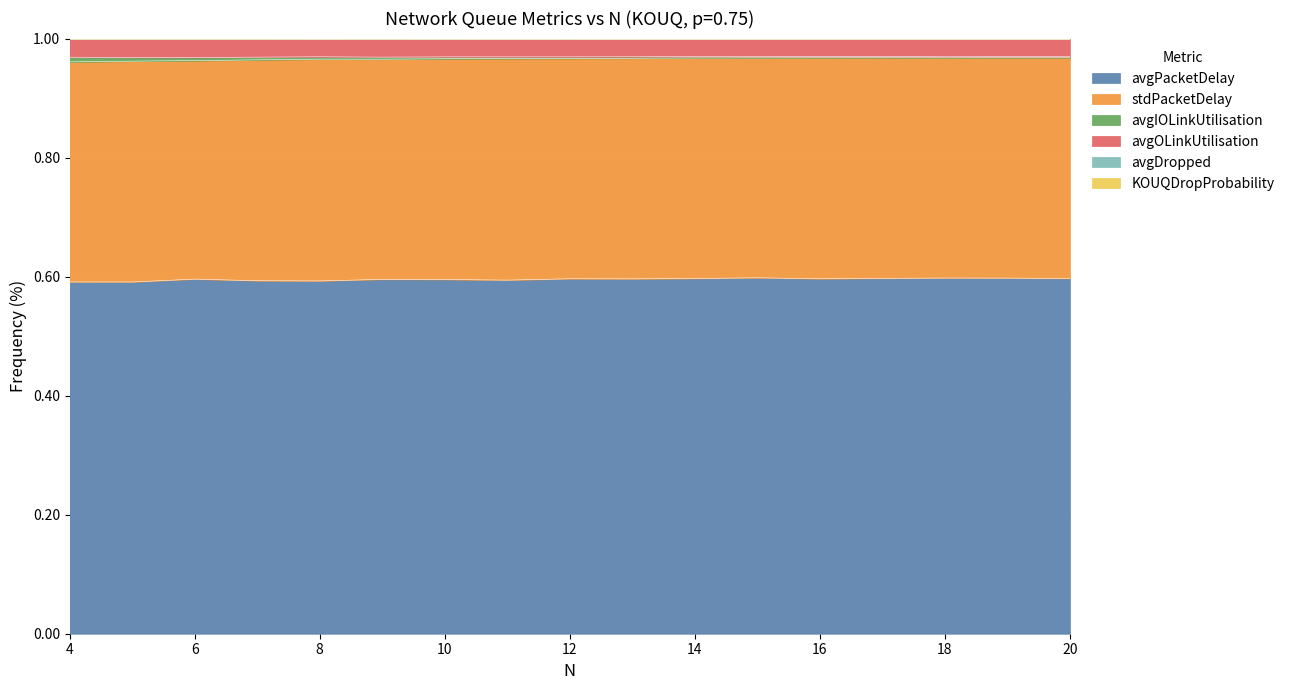

What is the maximum value for avgPacketDelay?

0.6